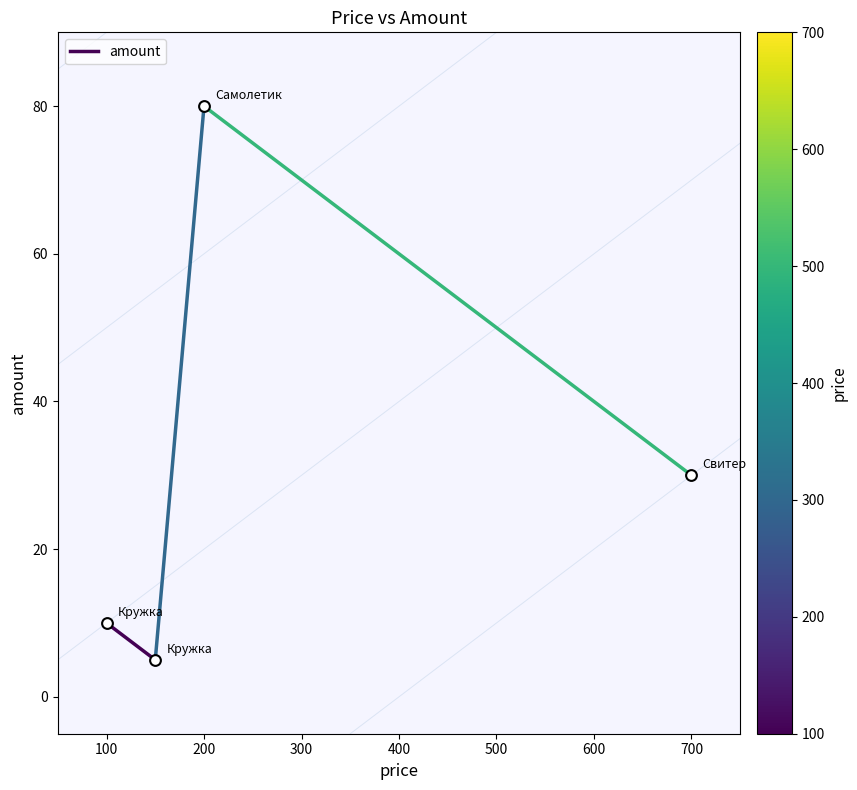

What Y value in the scatter plot is closest to 42?

30